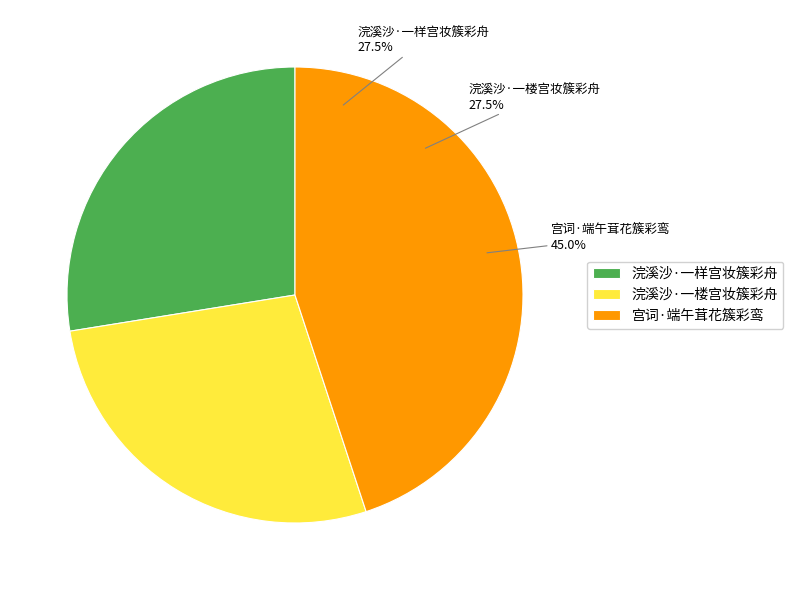

Which category has the smallest portion of the pie?

浣溪沙·一楼宫妆簇彩舟